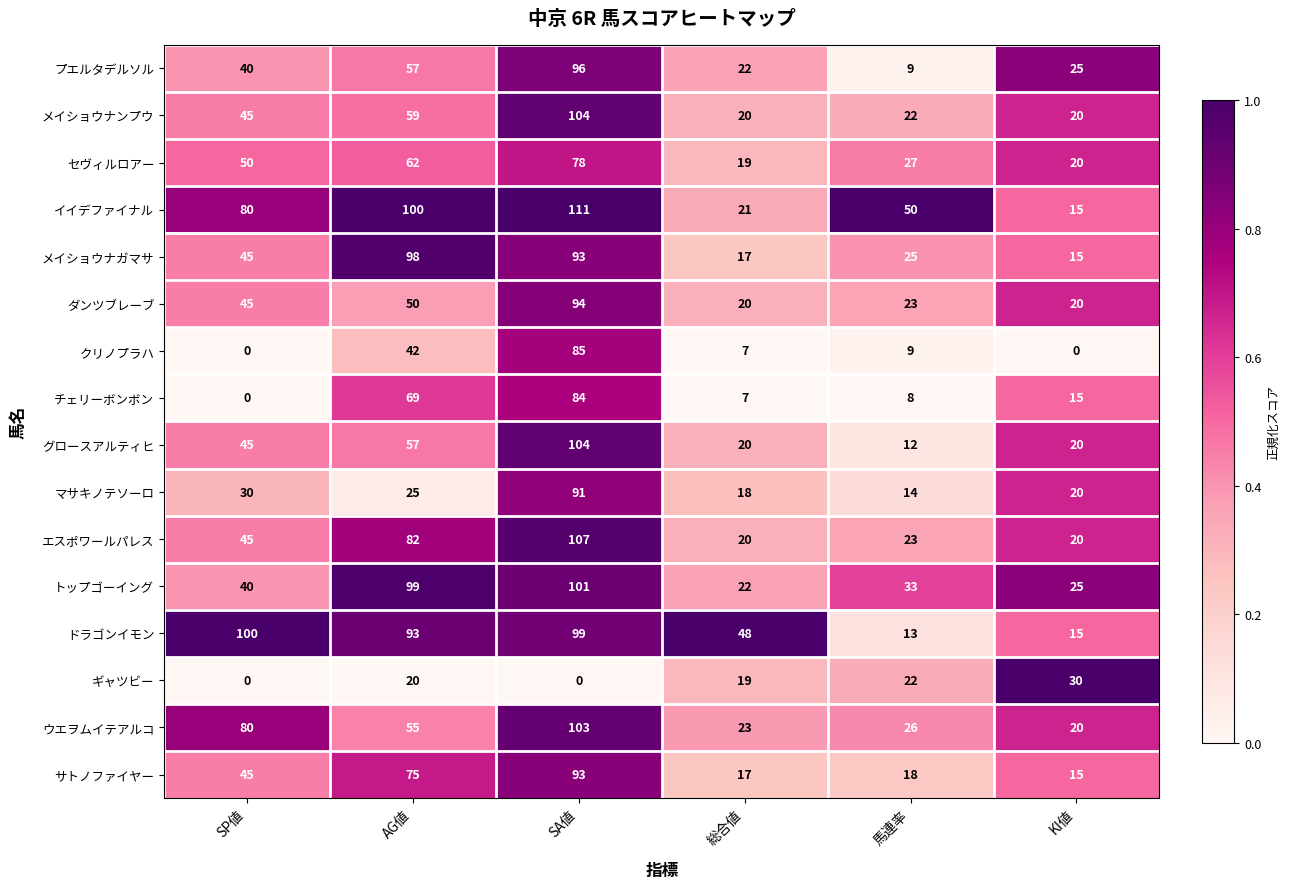

What is the average value of the セヴィルロアー series?

43